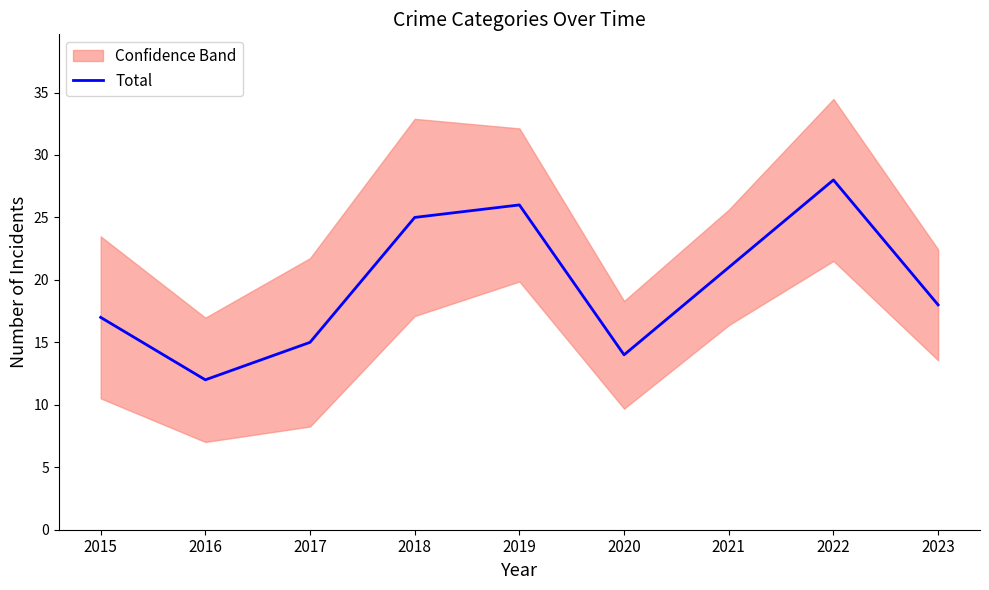

What value does the data have at 2018, to the nearest 5?

25